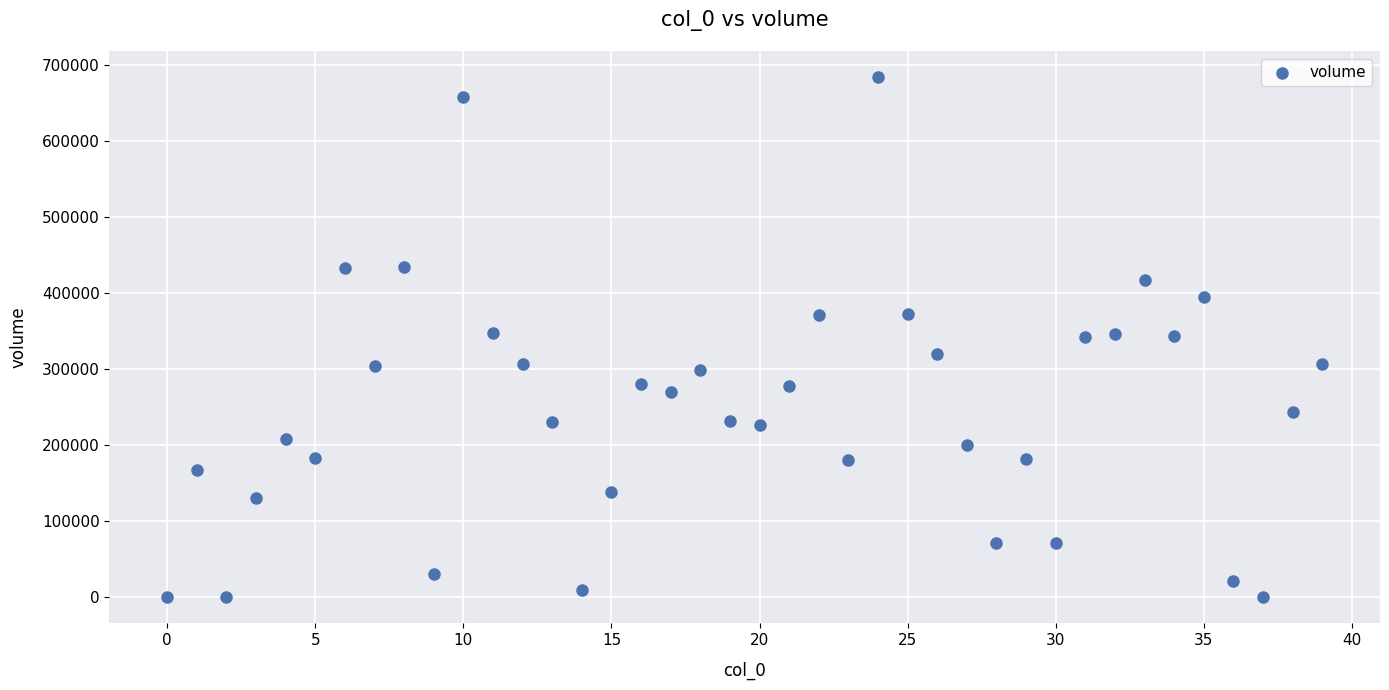

What is the range of Y values (max minus min)?

683619.9